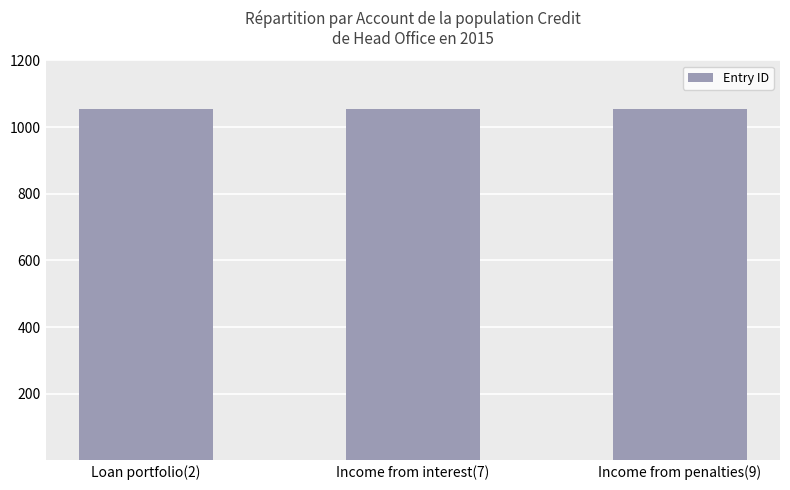

Is it true that the value at Loan portfolio(2) is 1502?

False